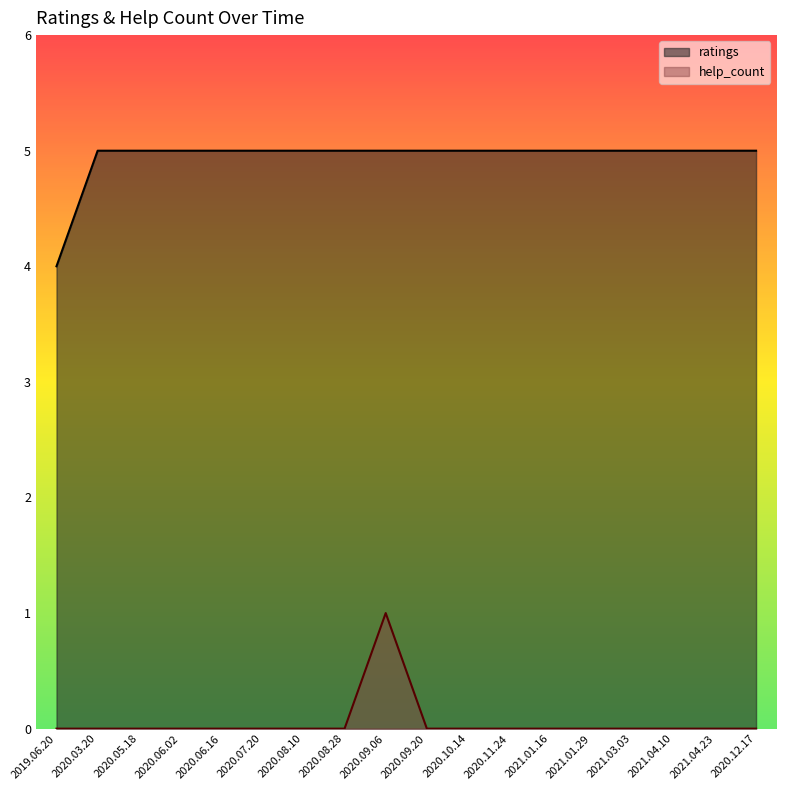

List the series in order of their peak value, highest first.

ratings, help_count